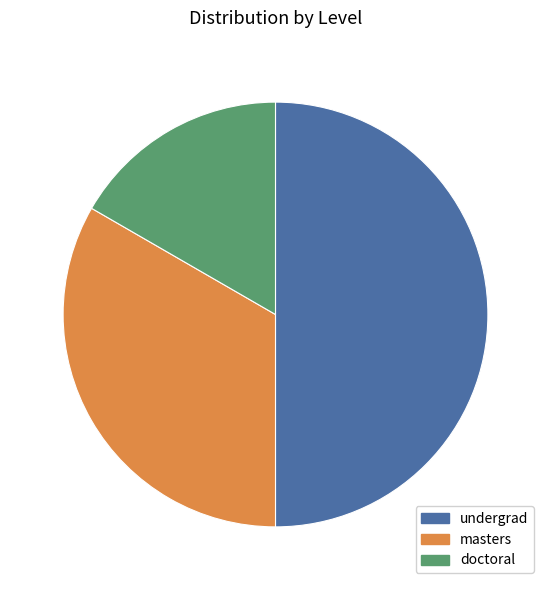

Rank the categories by value from lowest to highest.

doctoral, masters, undergrad